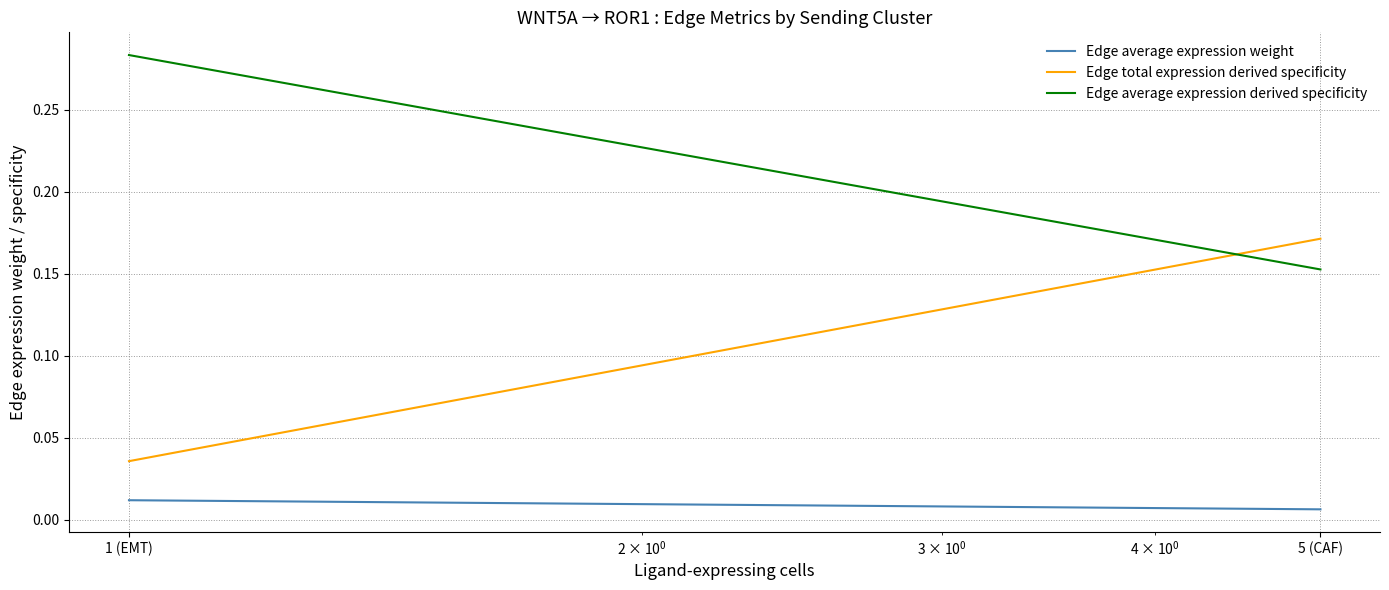

Which series changed the most between 1 (EMT) and 5 (CAF)?

Edge total expression derived specificity